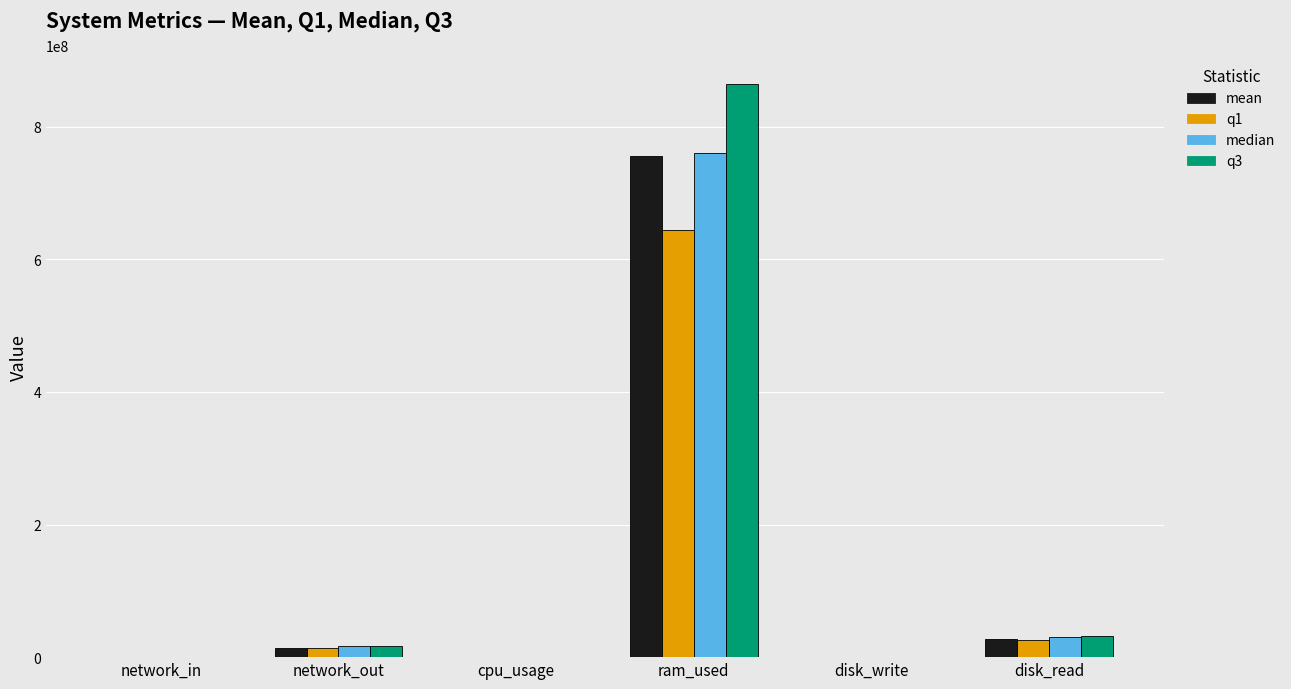

At which category does the chart reach its peak across all series?

ram_used